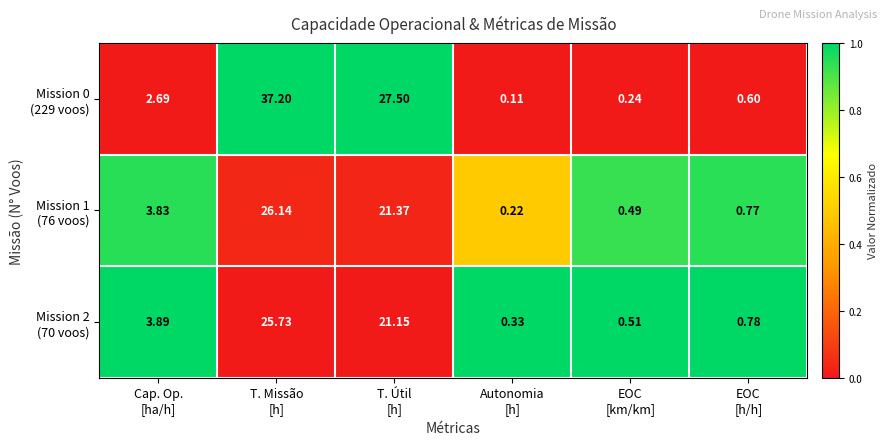

How many categories are shown in the chart?

6